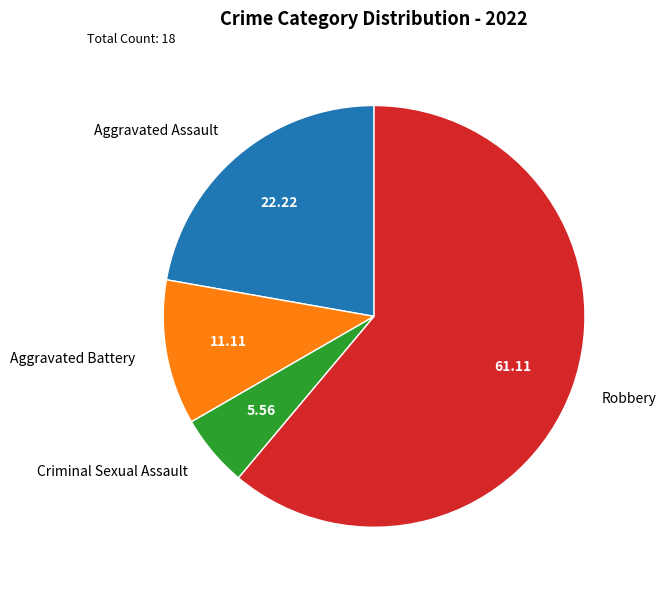

True or false: Criminal Sexual Assault accounts for 6% of the total.

True